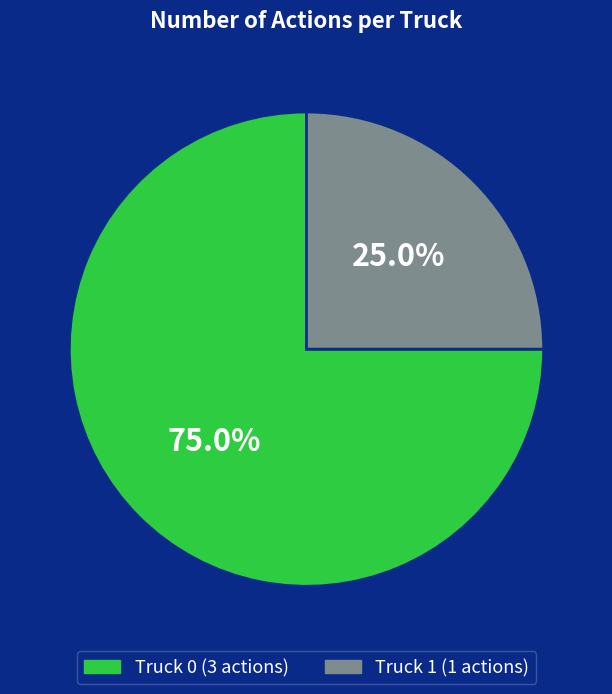

Which category has the biggest portion of the pie?

Truck 0